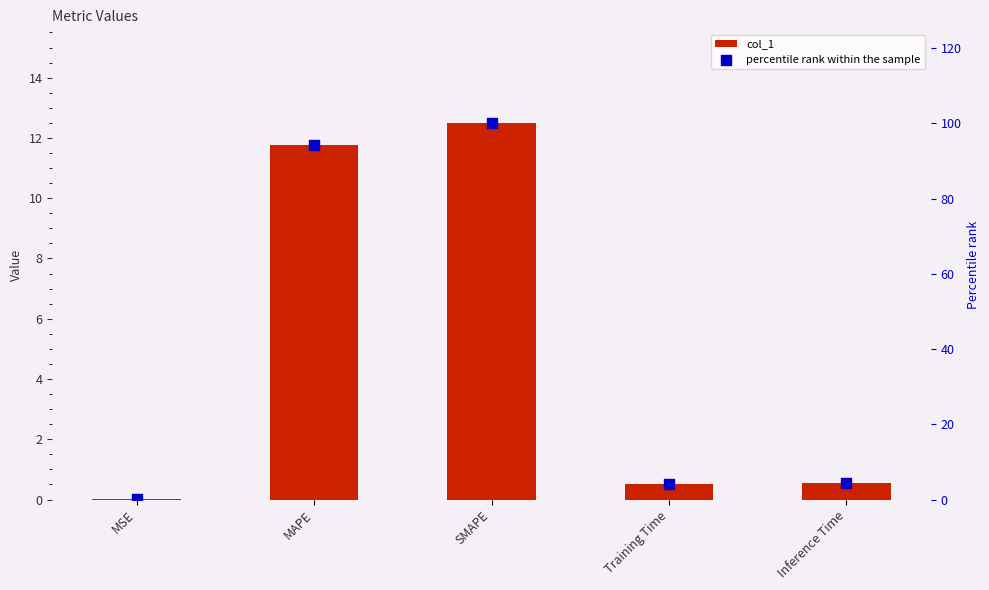

Which series has the largest total across all categories?

percentile rank within the sample